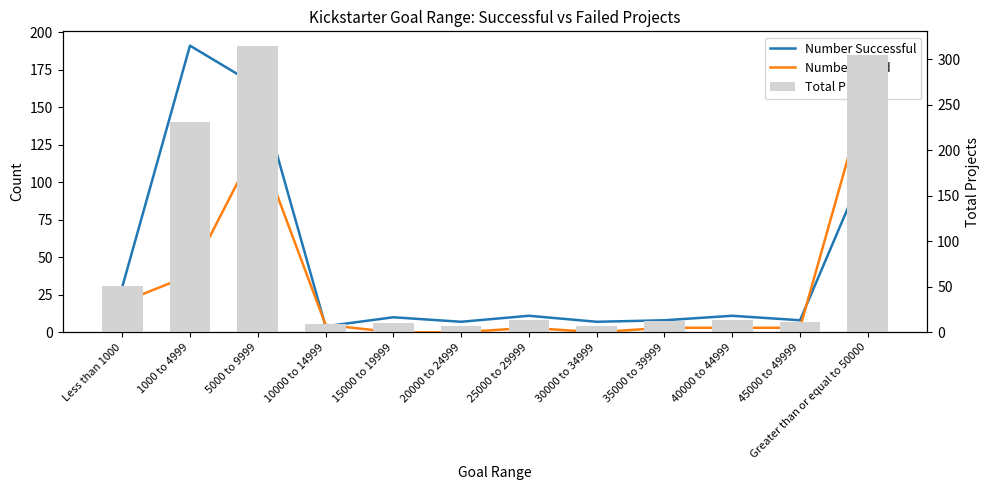

Which series changed the most between Less than 1000 and 45000 to 49999?

Total Projects